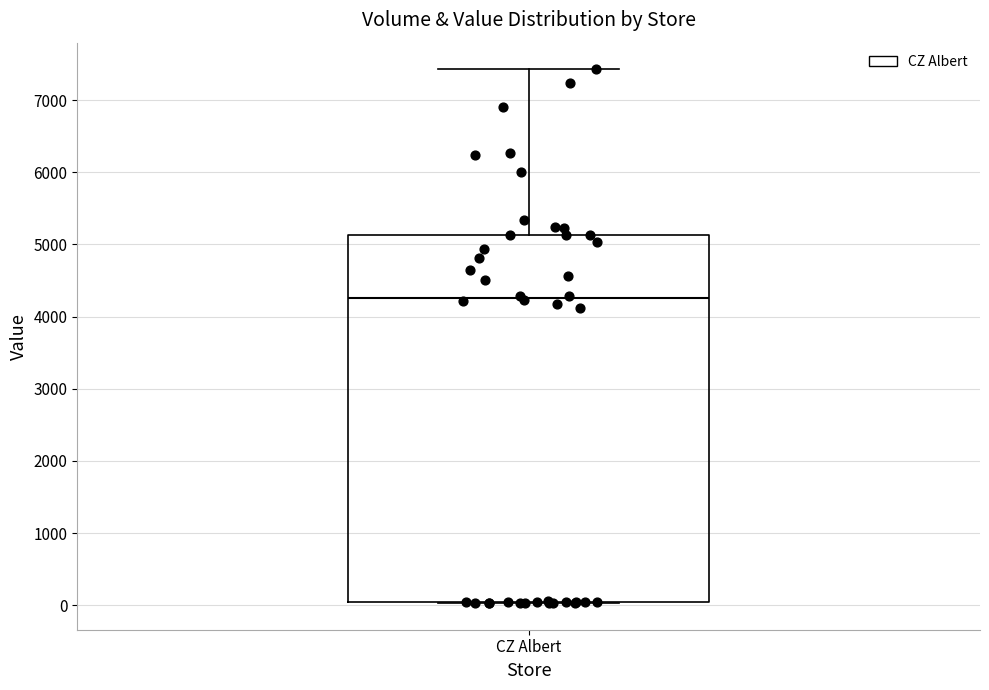

Transcribe this box plot: give where the median line is, the range the box spans, and where the two whiskers end, as read against the y-axis. The values are not printed on the chart, so give them approximately, as read against the axis.

median 4300, box 0 to 5100, whiskers 0 to 7400